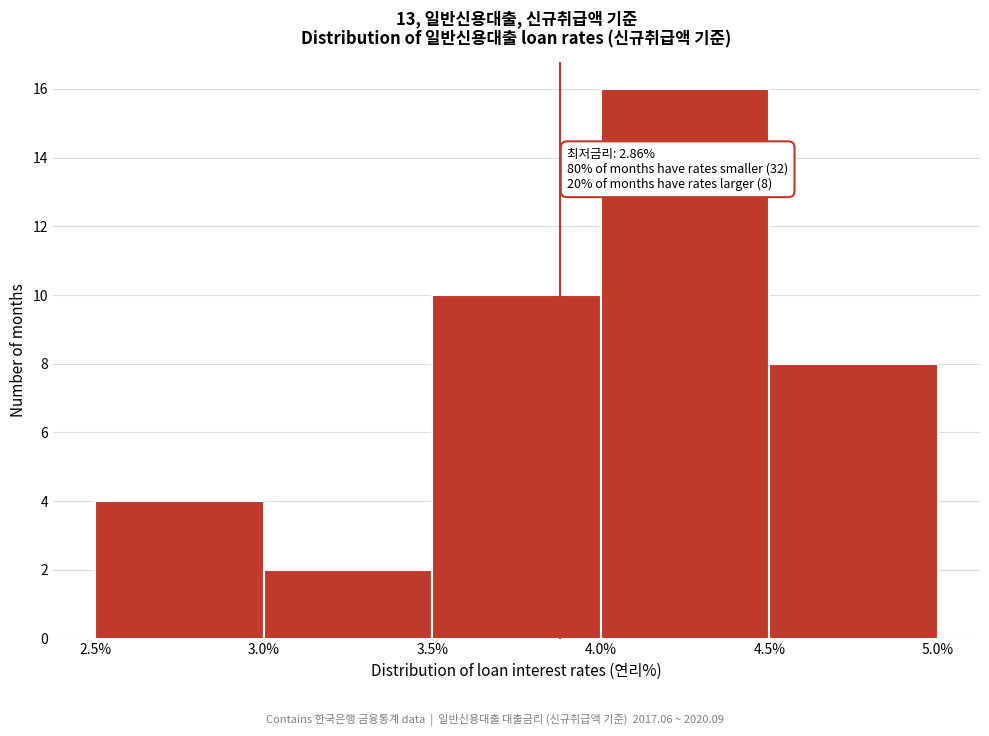

Over which range of the x-axis is the bar tallest?

4.0% to 4.5%